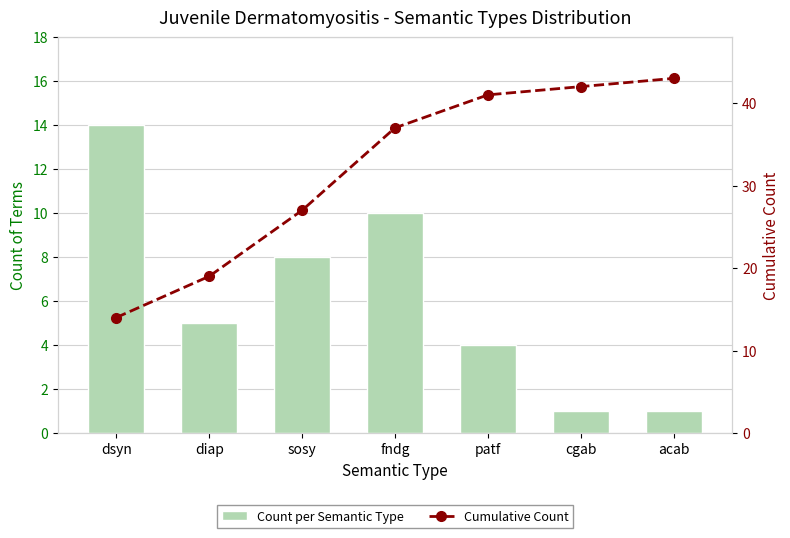

True or false: Cumulative Count has a value of 43 at acab.

True